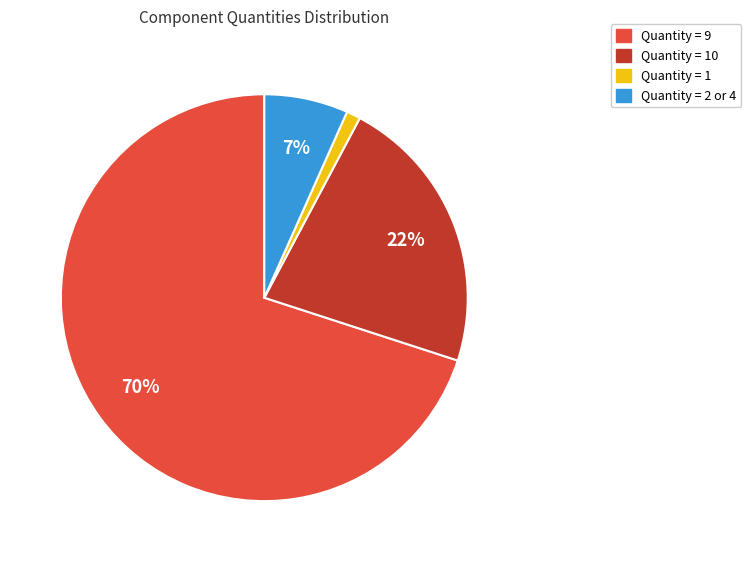

True or false: Quantity = 9 accounts for 70% of the total.

True